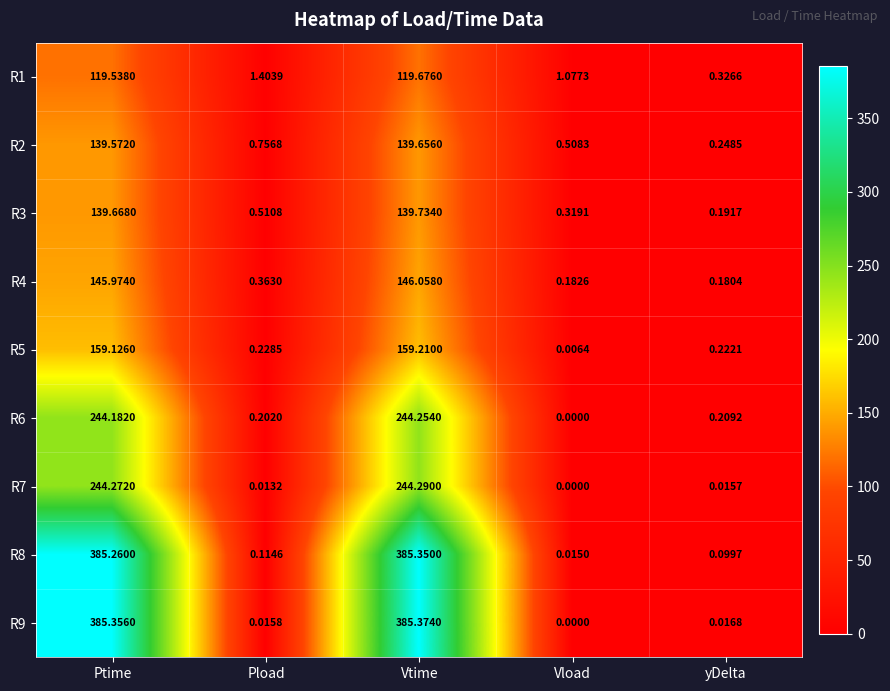

List the labels in order of R4 value, smallest first.

yDelta, Vload, Pload, Ptime, Vtime